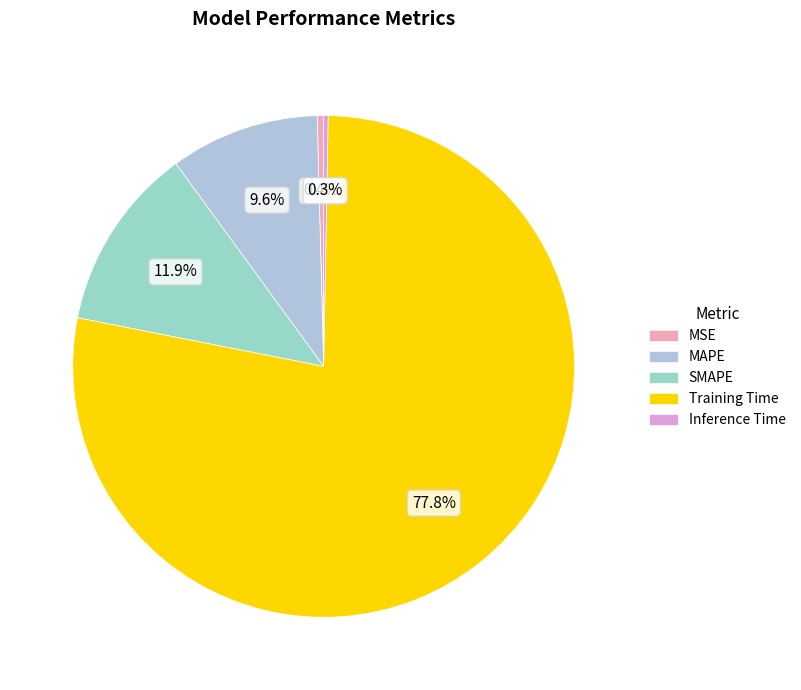

To the nearest percent, what portion does MAPE represent?

10%